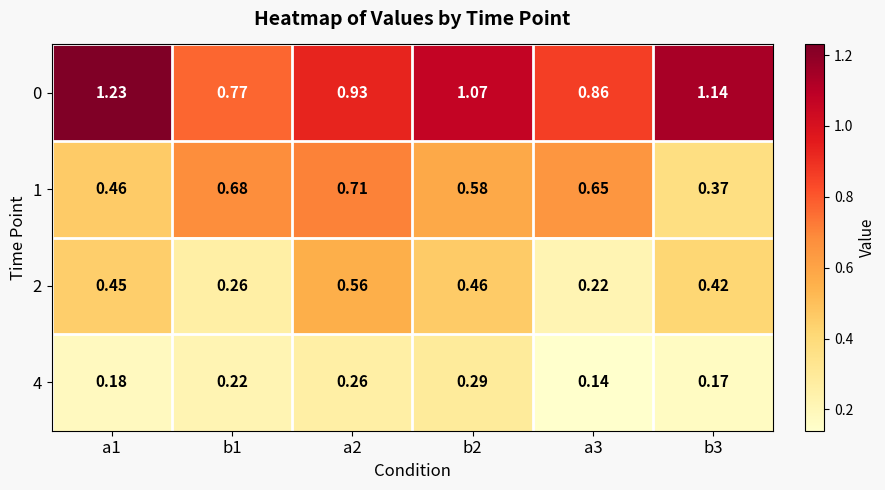

Is the value of 1 at b2 greater than the value of 2 at b2?

Yes